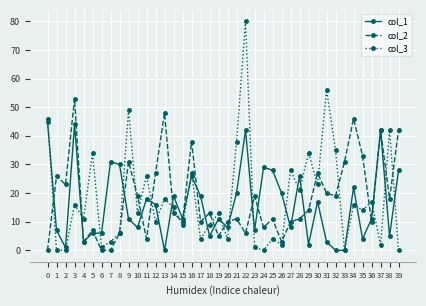

What is the average value of the col_1 series?

16